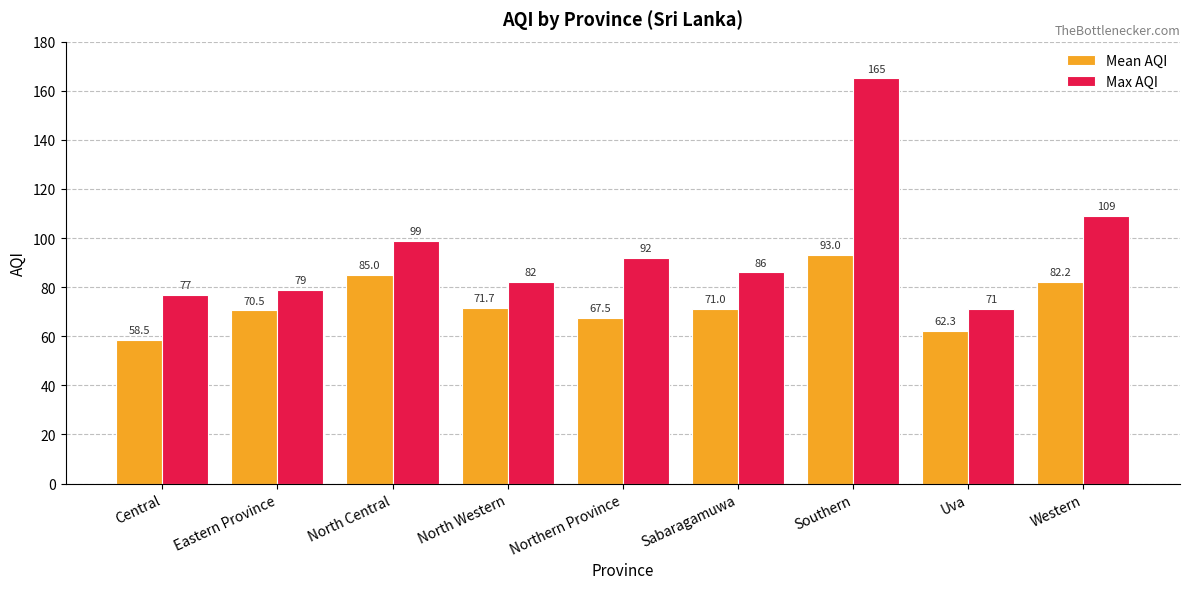

What is the label of the 9th bar from the left?

Western